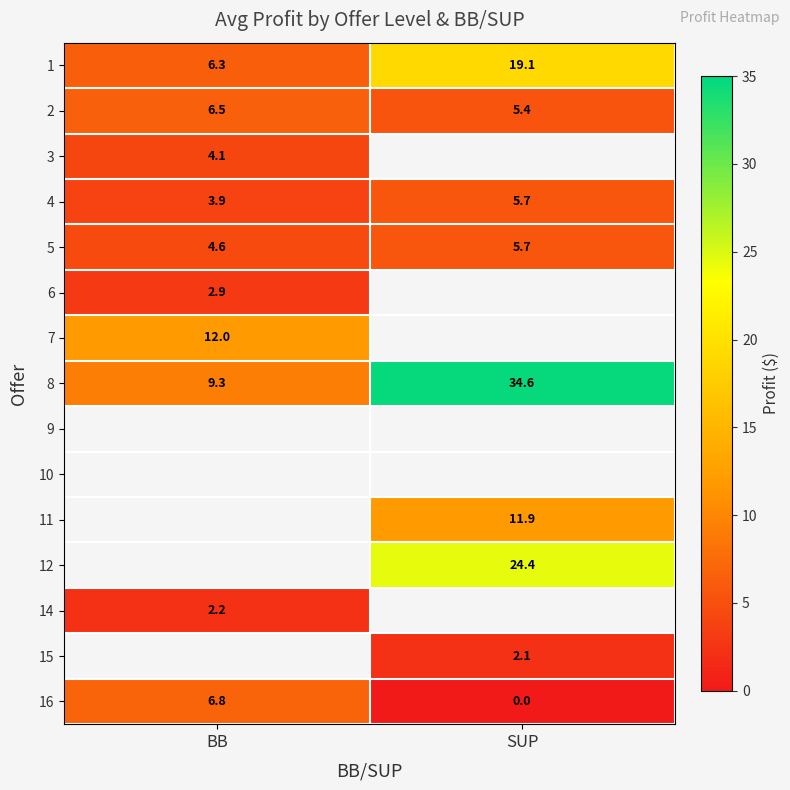

At which label does 16 first exceed 6?

BB